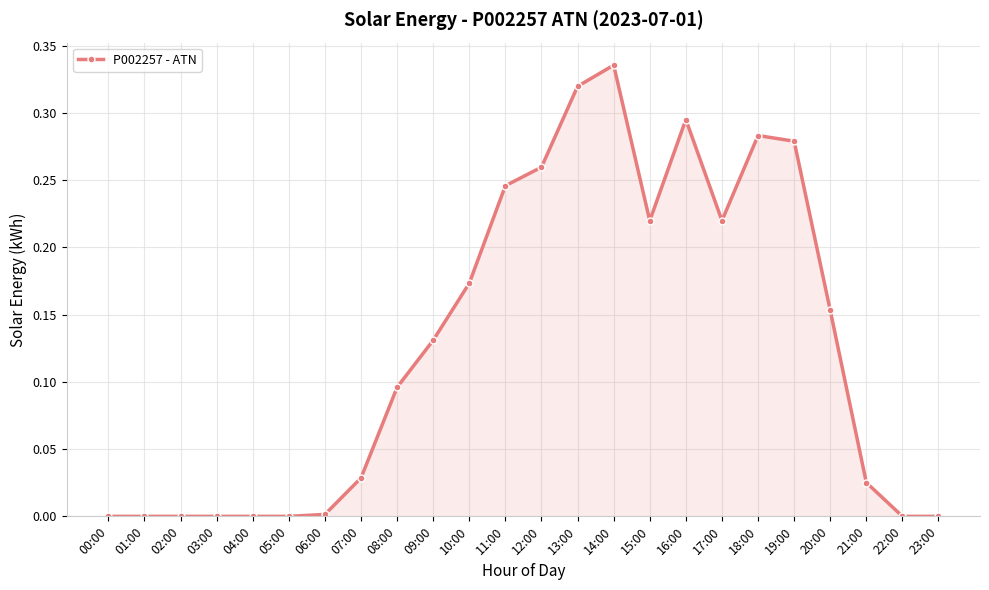

Does the chart display data point markers on the line(s)?

Yes